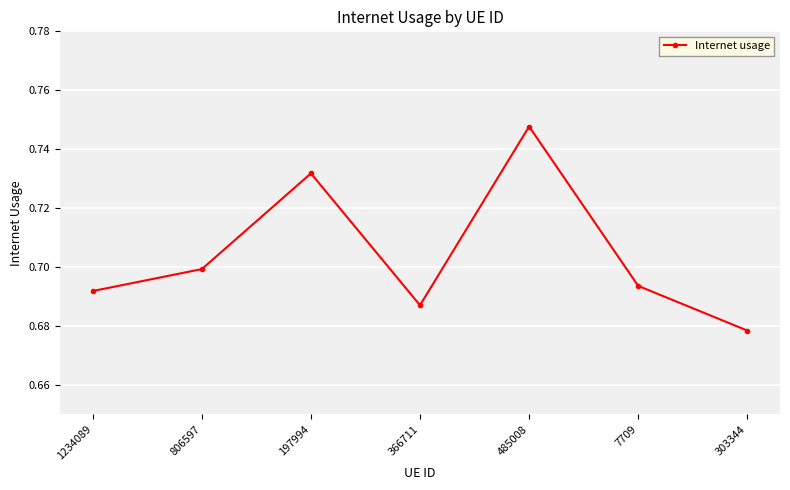

Does the chart have visible grid lines?

Yes